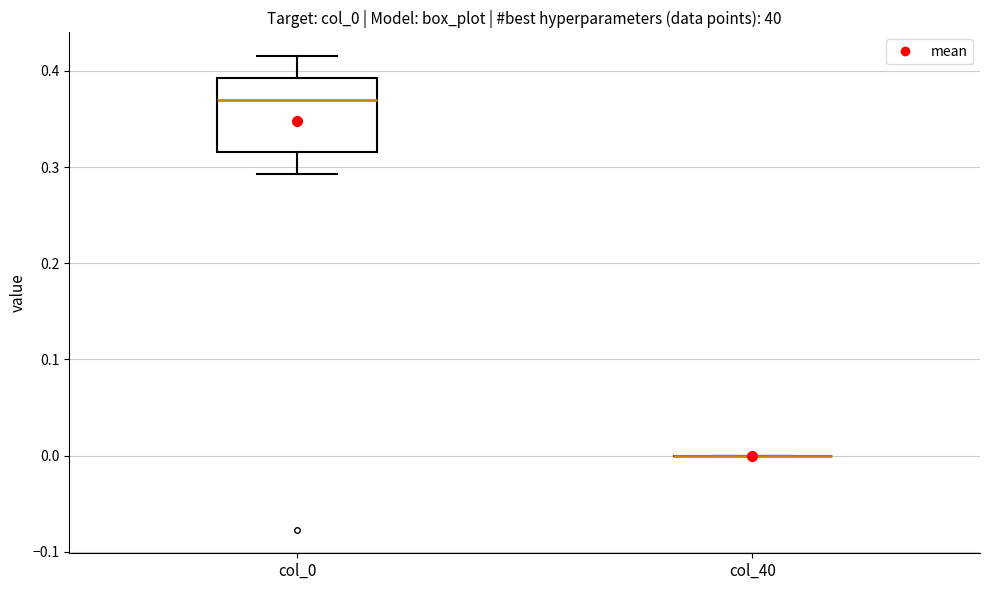

Reading left to right, read every box against the y-axis: the position of its median line, the range the box covers, and the ends of its whiskers. The values are not printed on the chart, so give them approximately, as read against the axis.

col_0: median 0.37, box 0.32 to 0.39, whiskers 0.29 to 0.42
col_40: box collapsed to a line at 0.00, whiskers 0.00 to 0.00